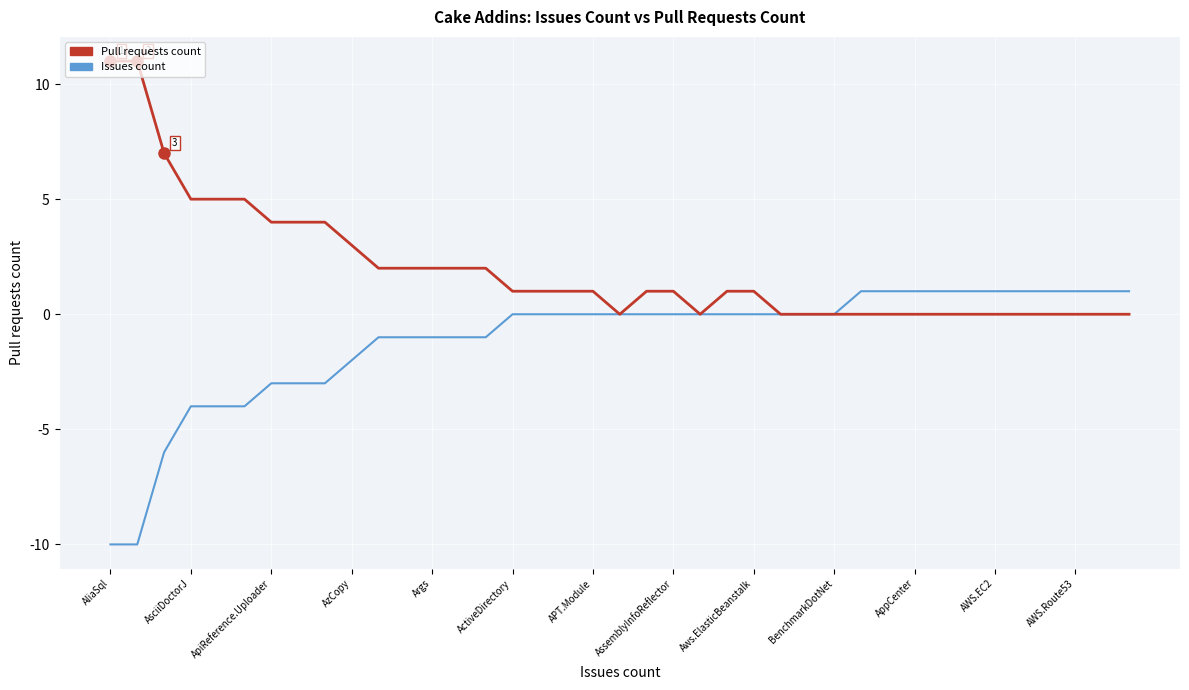

What is the maximum value shown in the chart?

11